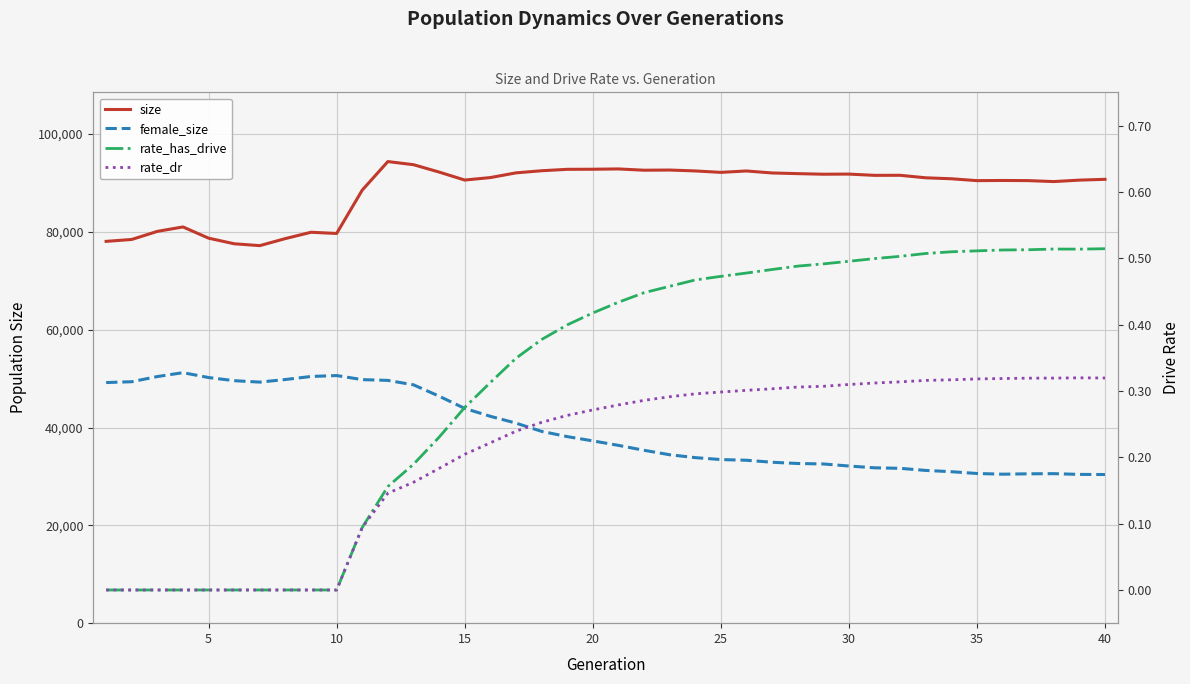

True or false: rate_has_drive and female_size cross at least once.

False